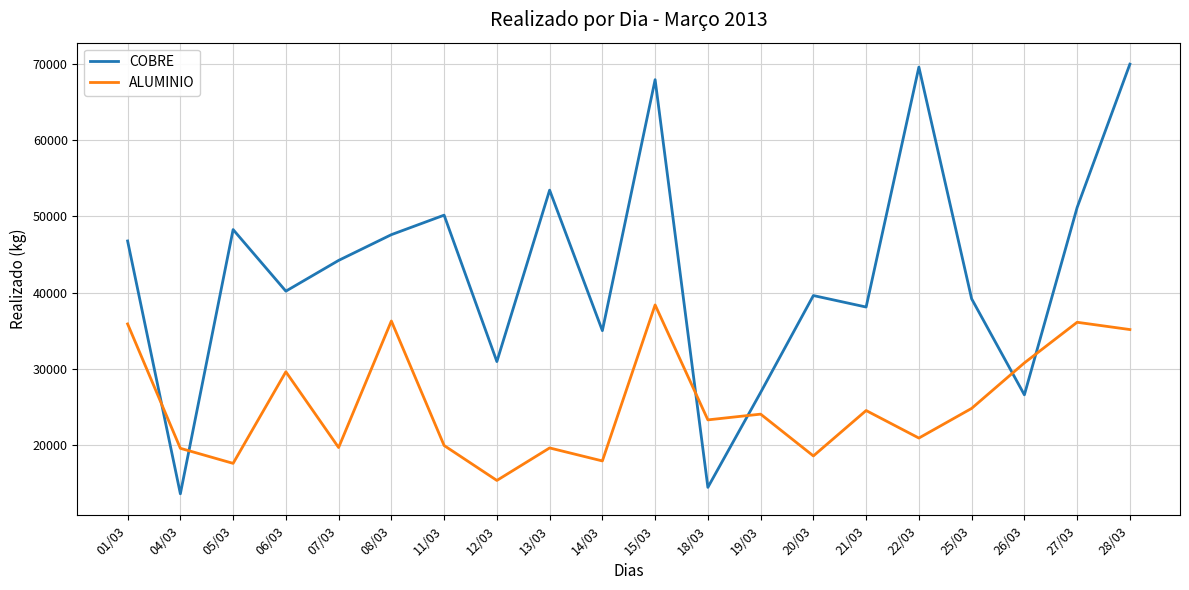

What is the total value across all series at 08/03?

83868